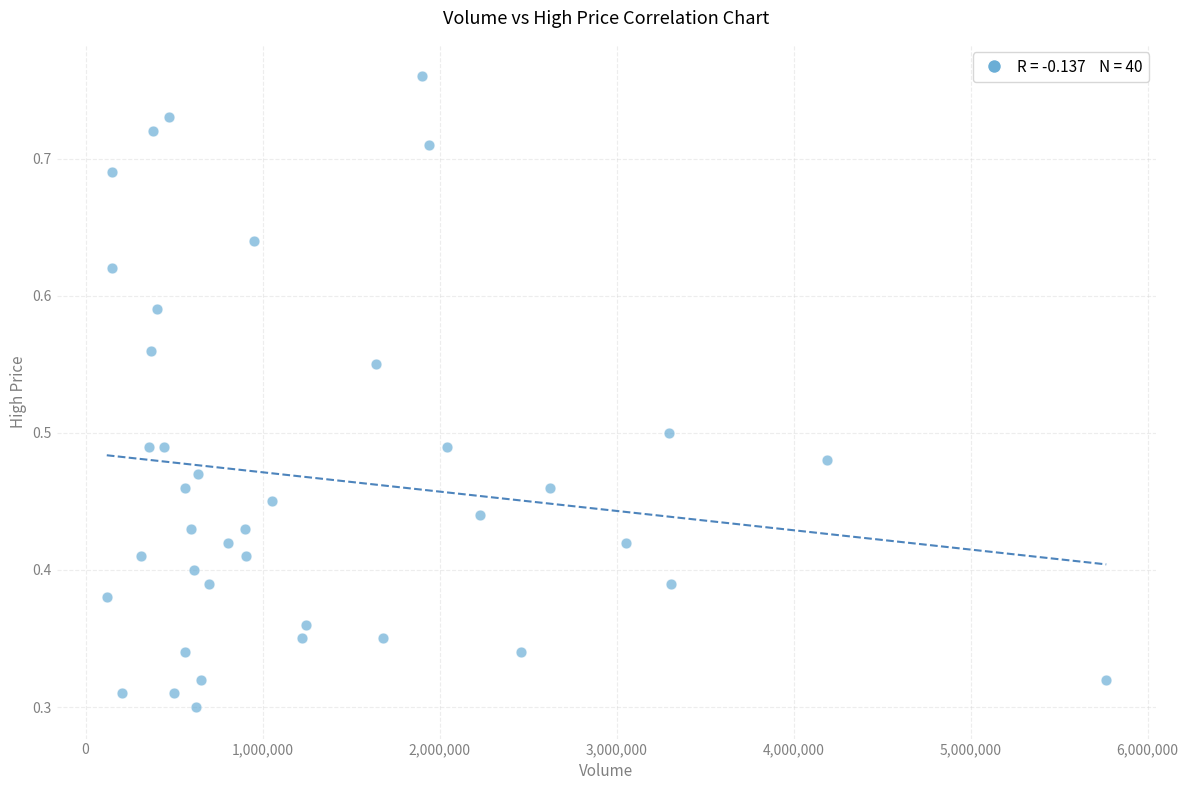

What is the range of X values (max minus min)?

5645900.0